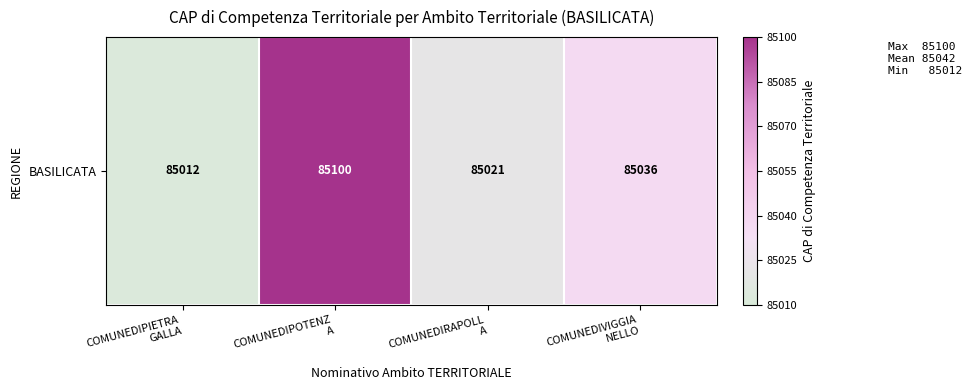

What is the ratio of the value at COMUNEDIPOTENZ
A to the value at COMUNEDIRAPOLL
A?

1.0